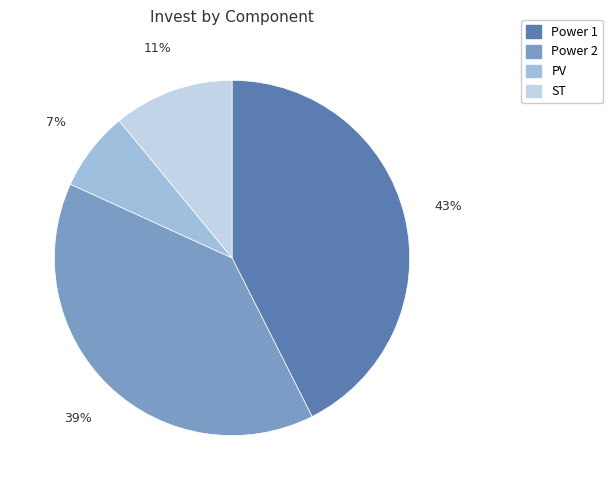

To the nearest percent, what portion does ST represent?

11%